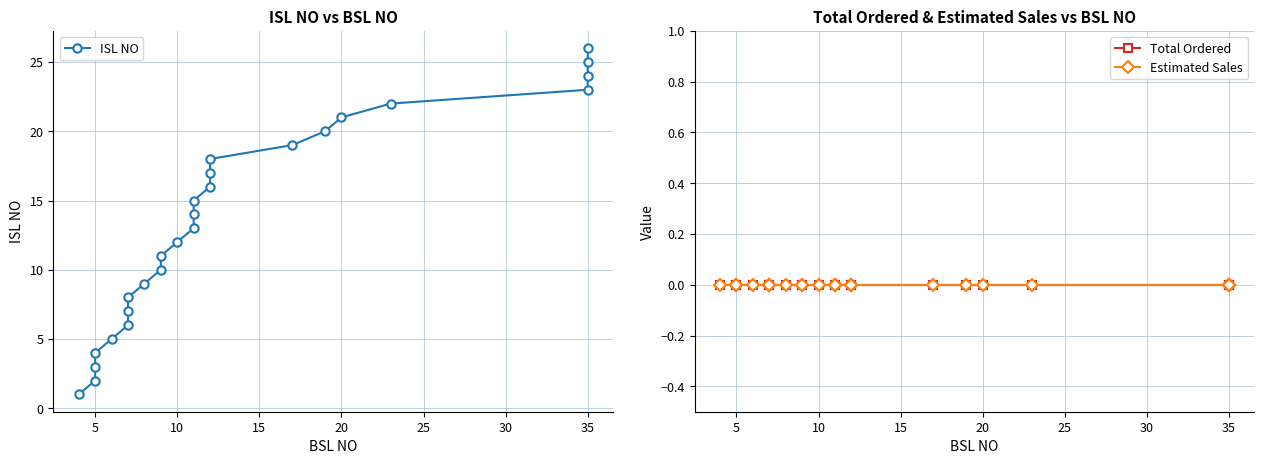

True or false: Total Ordered has more than 1 points higher than both neighbors.

False